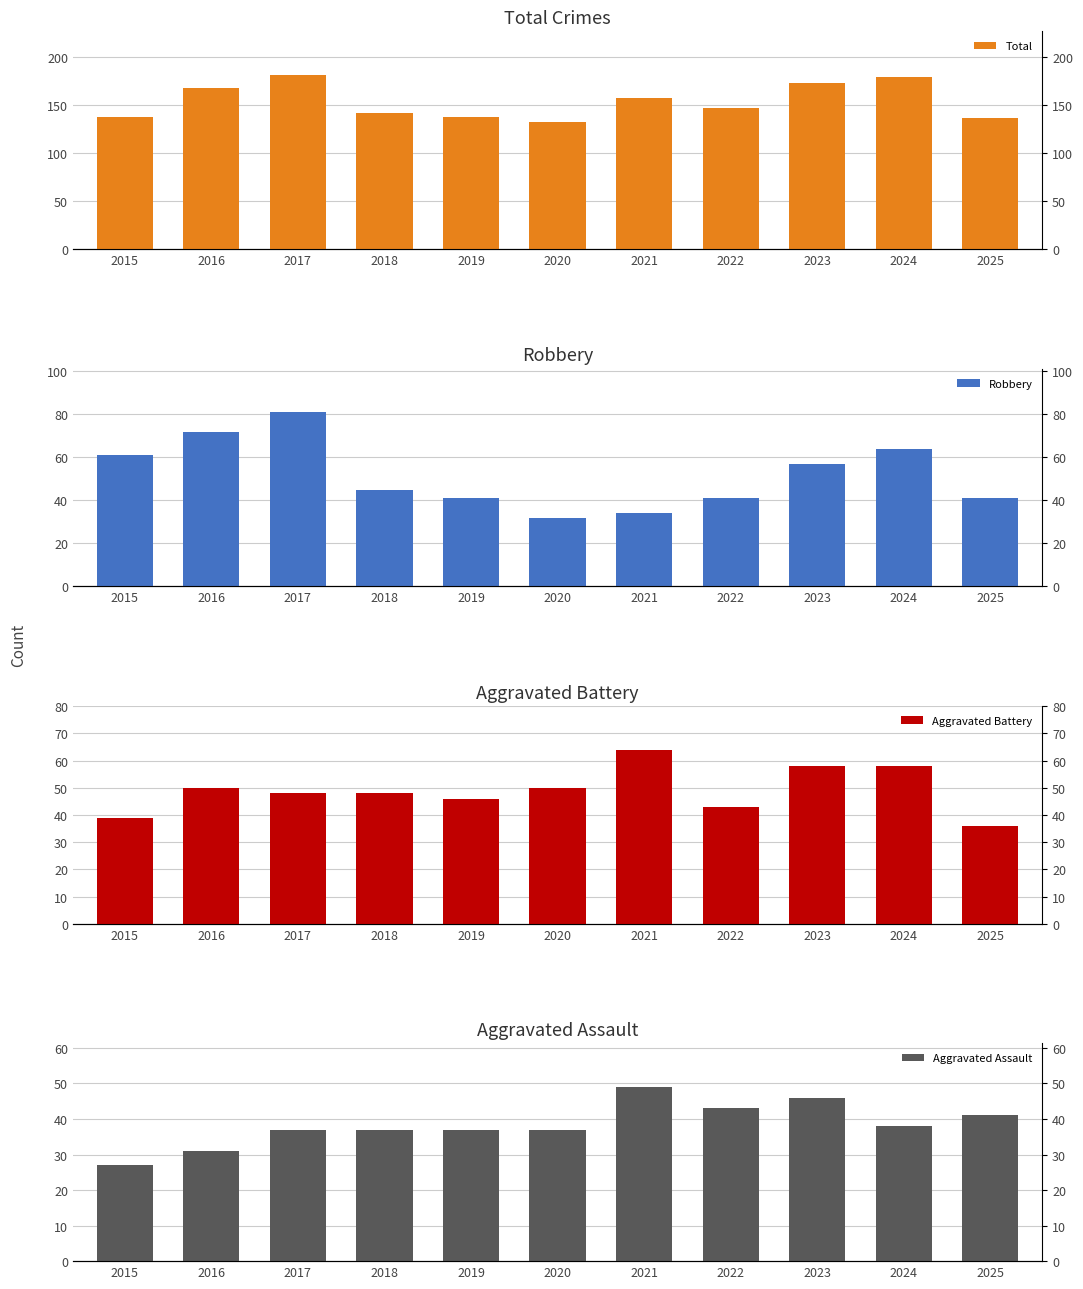

Is it true that Total equals 276 at 2016?

False